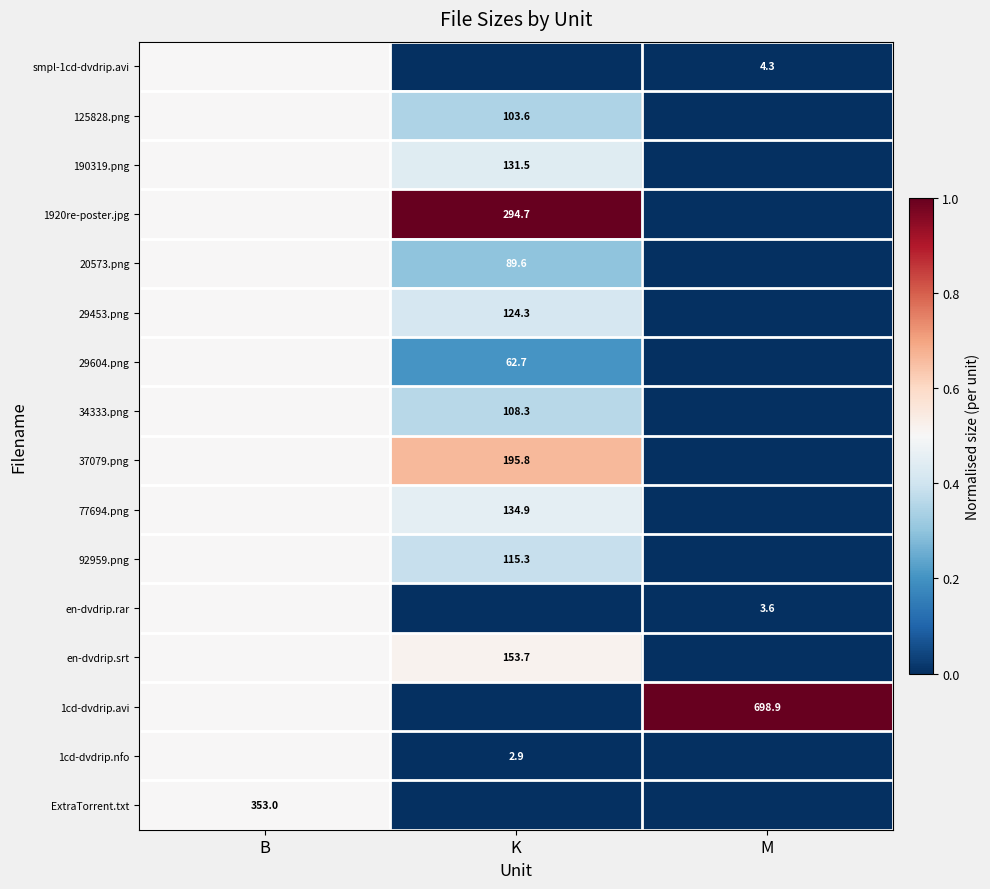

The 29604.png series shows 110.6 at K. True or false?

False